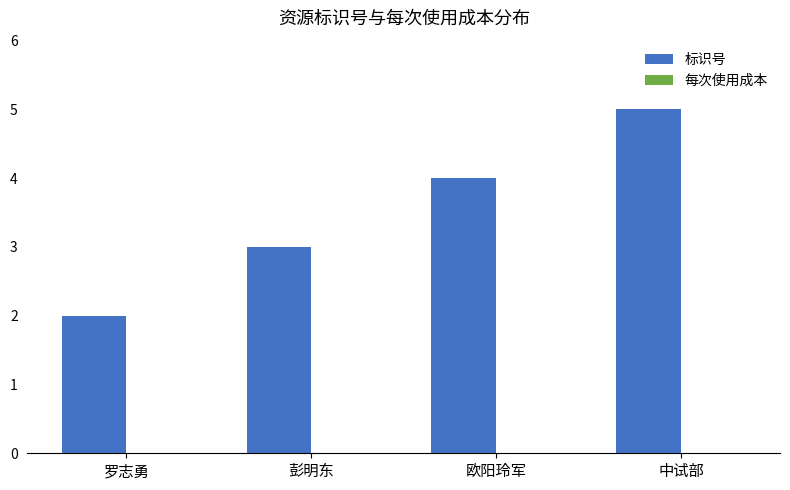

What position from the right is 彭明东?

3